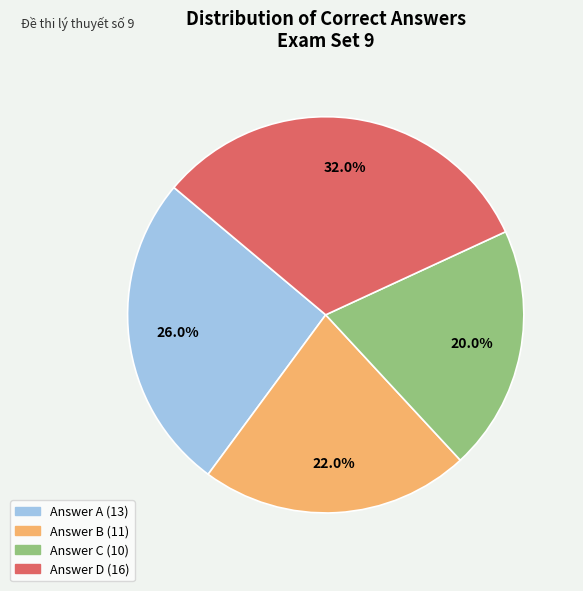

Does any single category account for the majority?

No